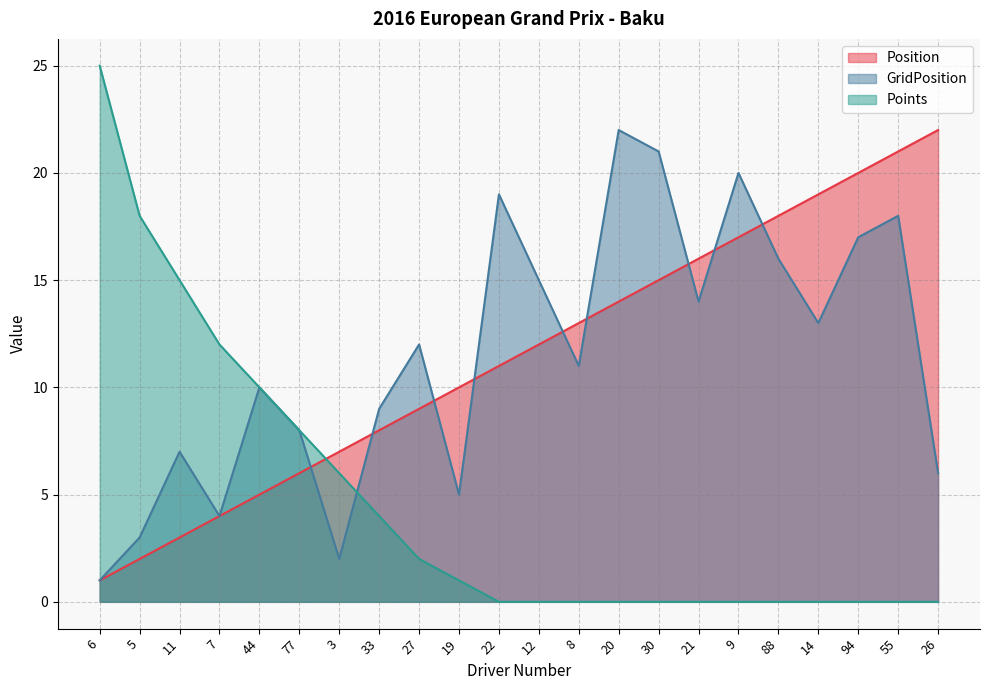

How many categories are shown in the chart?

22